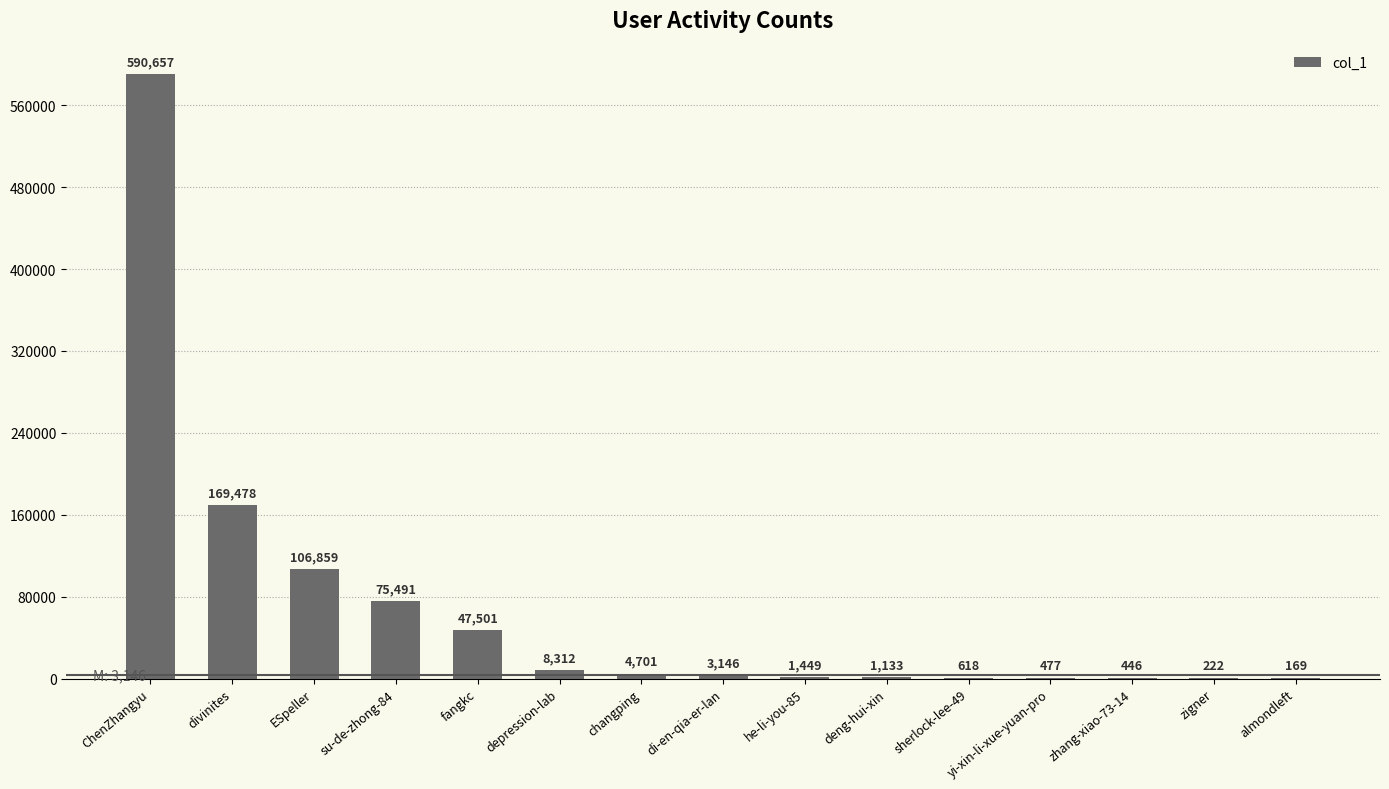

Is it true that the value at changping is 4701?

True